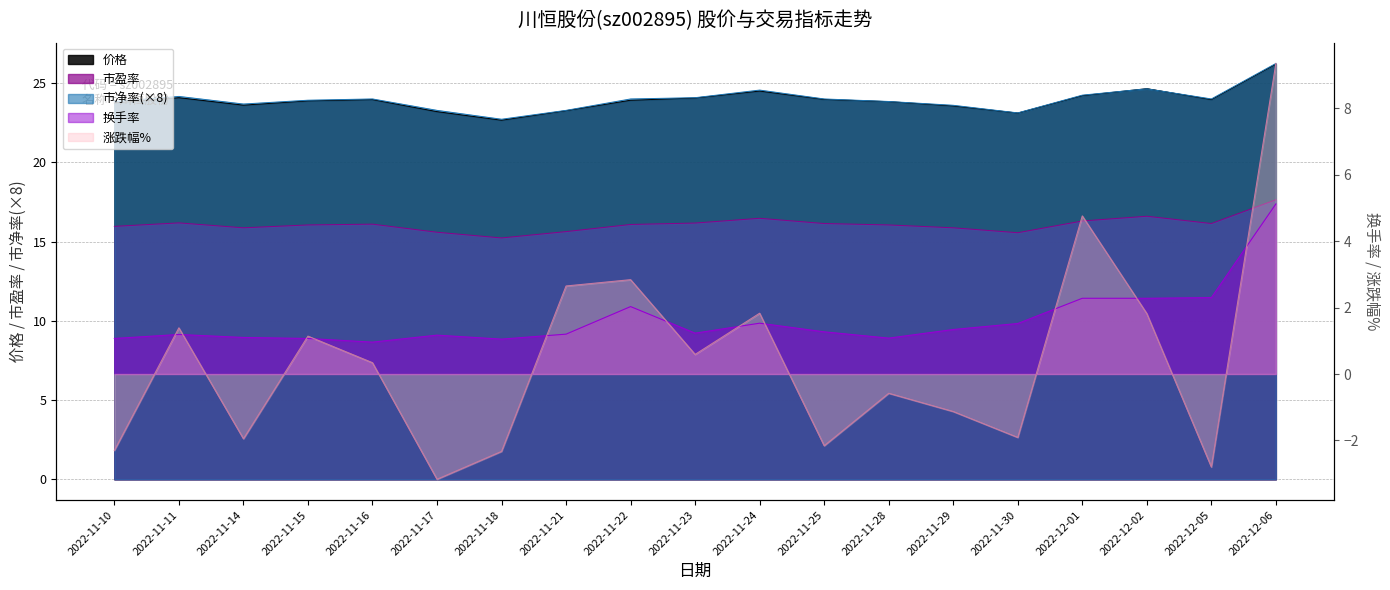

Is the value of 换手率 at 2022-12-05 greater than the value of 市净率 at 2022-11-16?

No